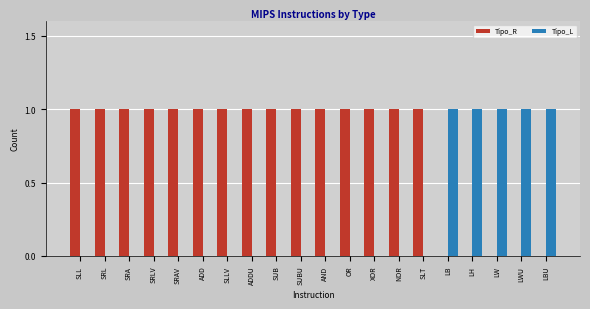

Which series has the largest total across all categories?

Tipo_R